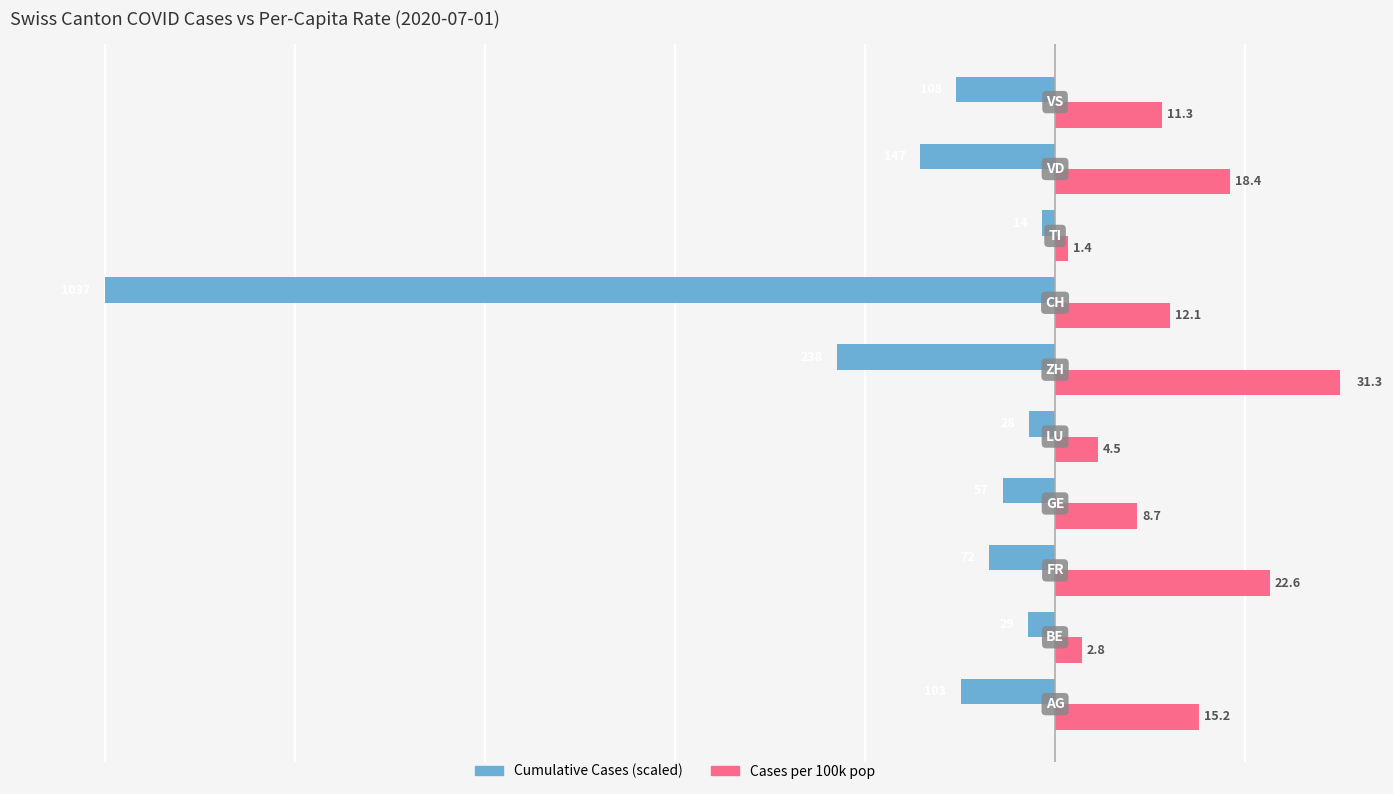

What is the average value of the Cumulative Cases (scaled) series?

-17.7